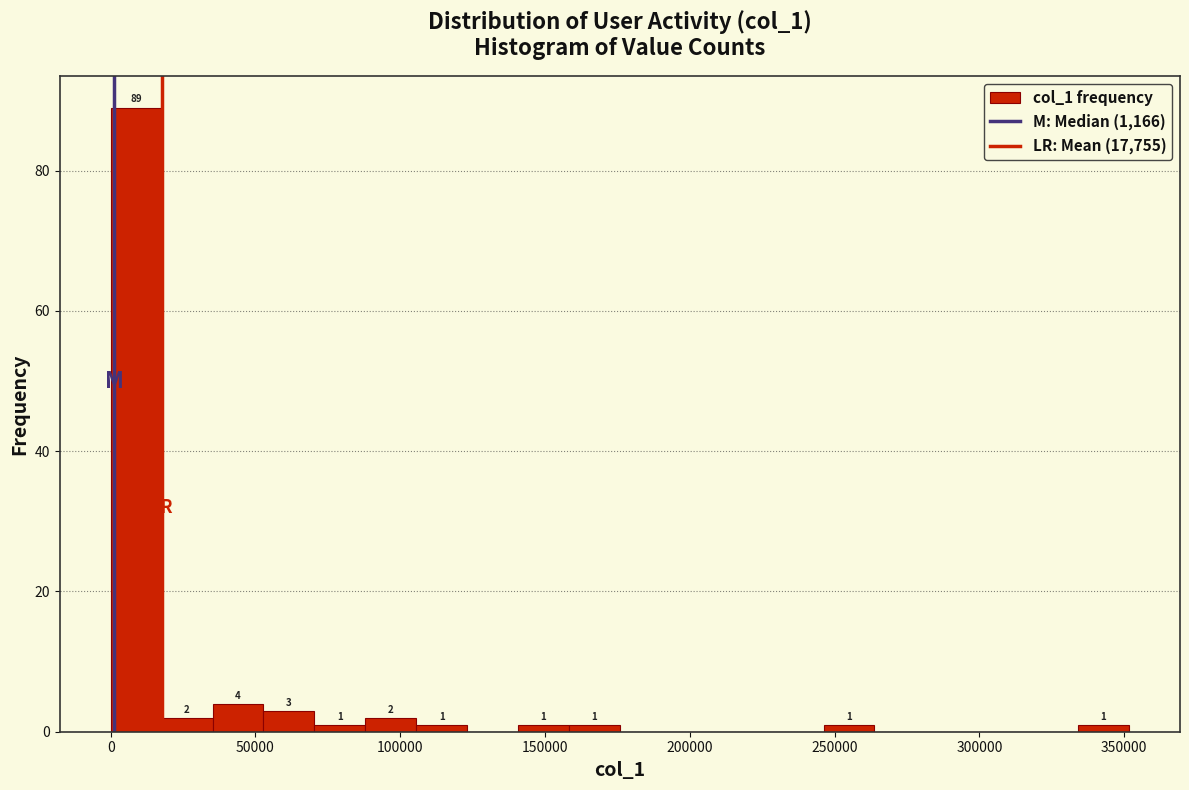

Around what value on the x-axis is the tallest bar? Give the approximate position of its centre, as read against the axis.

10000